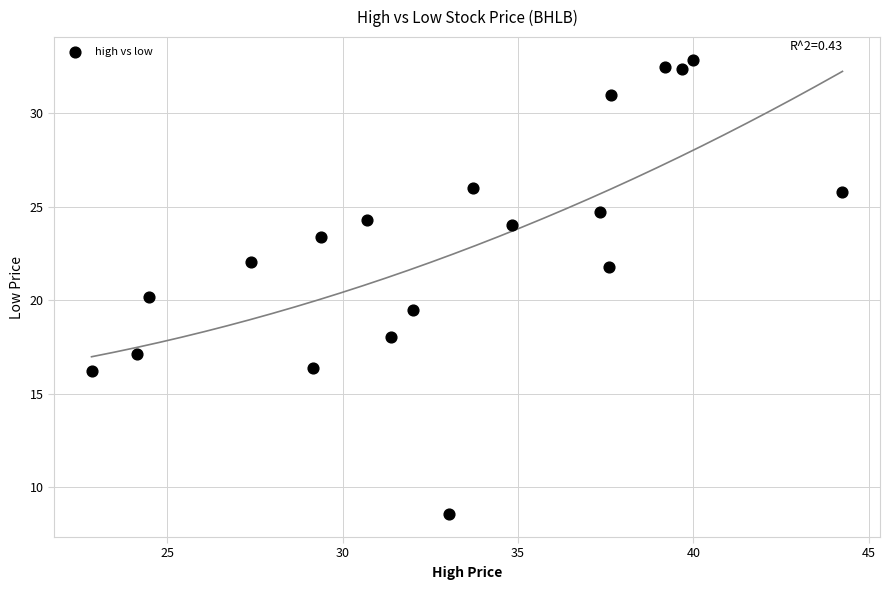

What is the range of Y values (max minus min)?

24.3